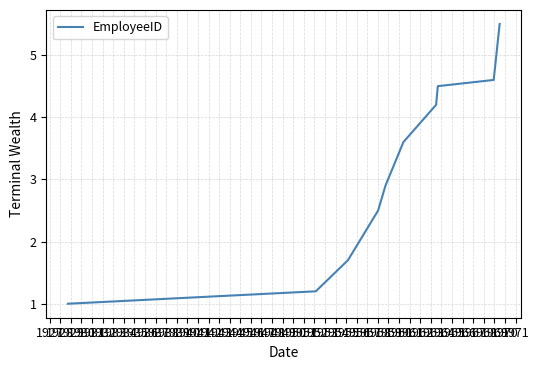

What is the difference between the maximum and minimum values?

4.5